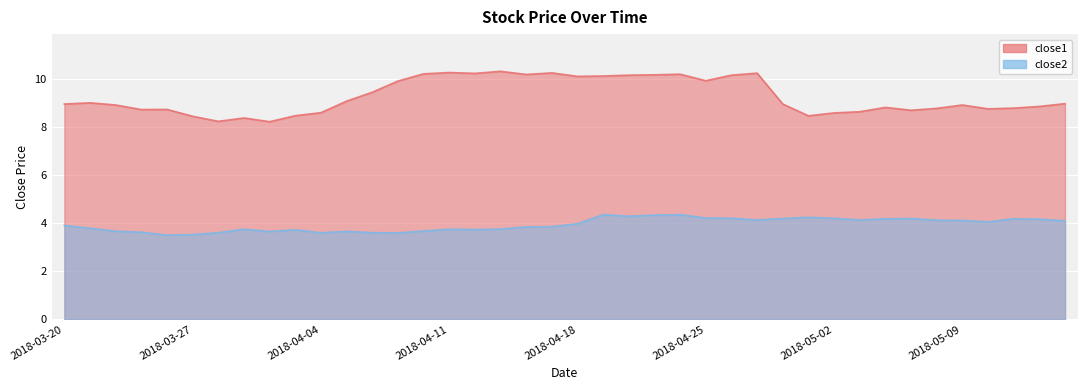

What is the value of the close2 point at the 35th from the left?

4.1